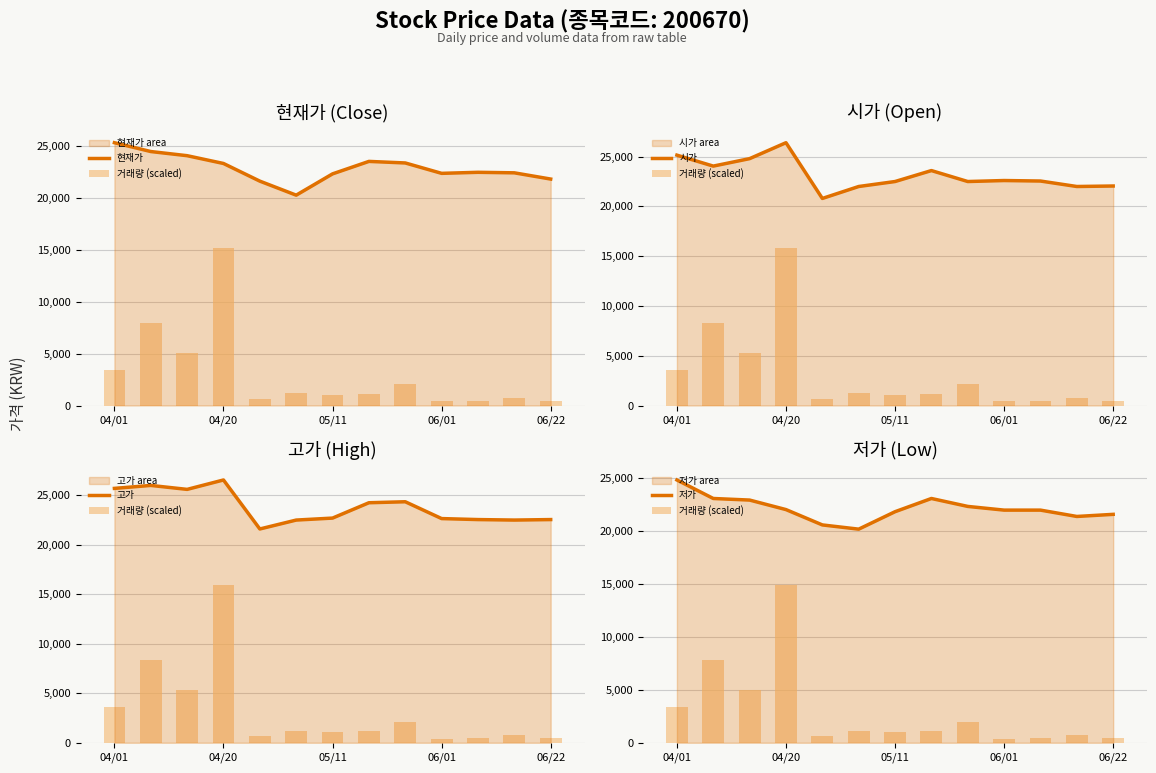

What is the lowest value of the 저가 series?

20200